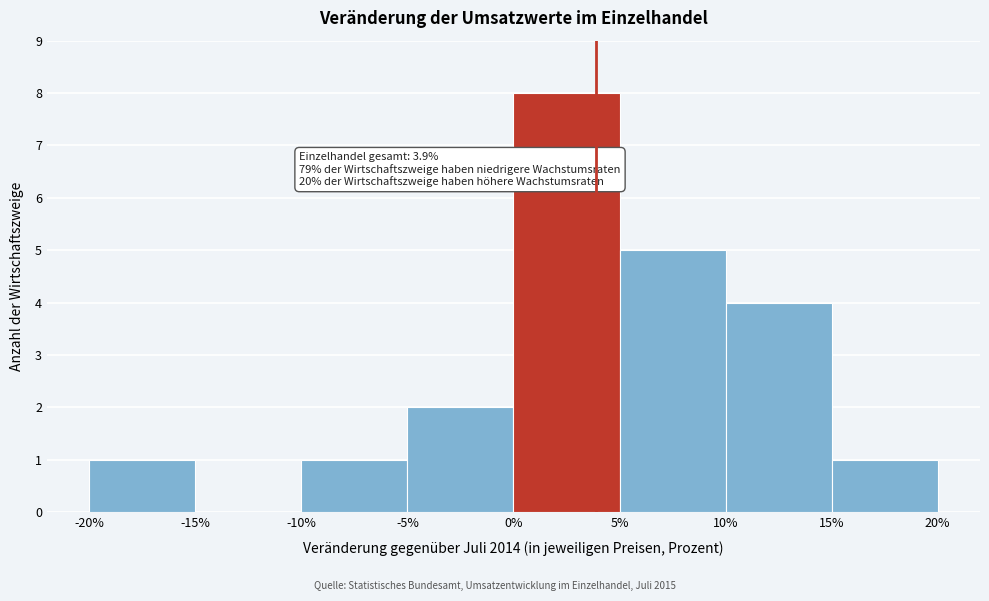

Which range on the x-axis has the tallest bar?

0% to 5%